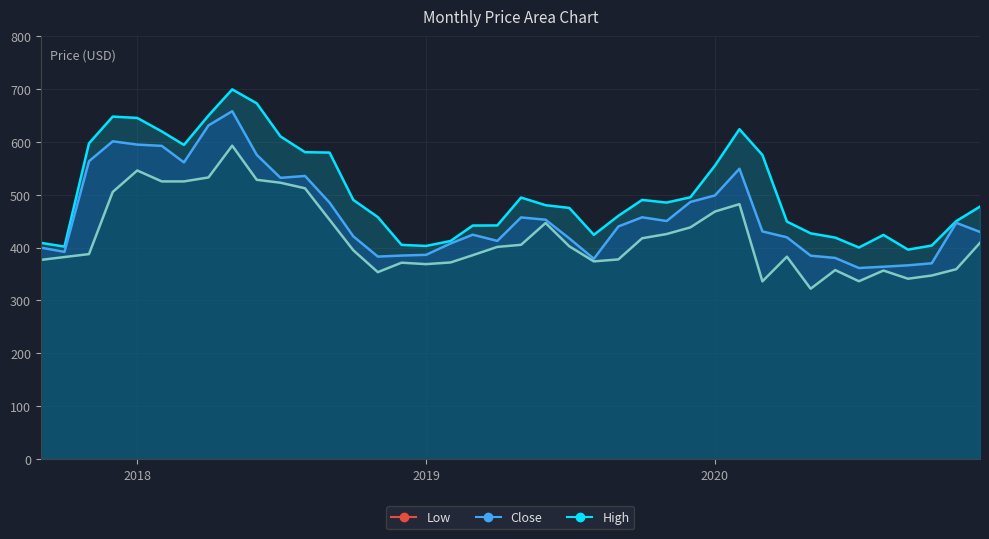

What is the greatest value displayed?

699.0